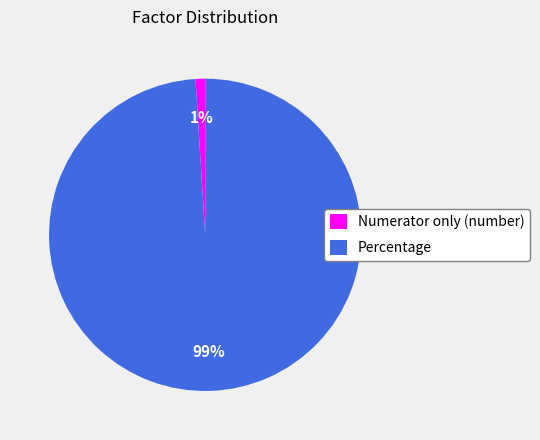

Is it true that Numerator only (number) is 11% of the pie?

False